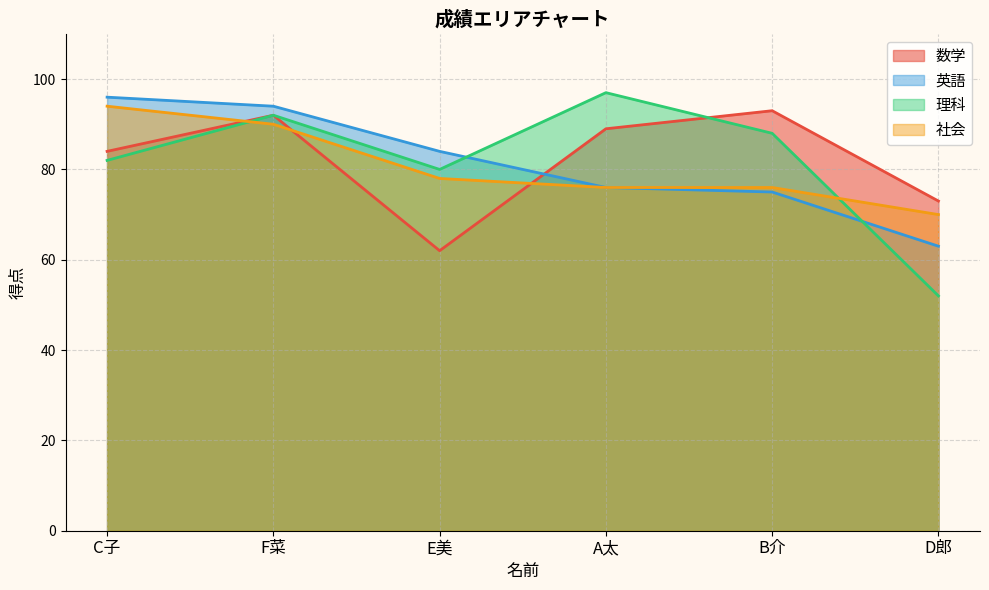

True or false: 社会 has more than 1 points higher than both neighbors.

False